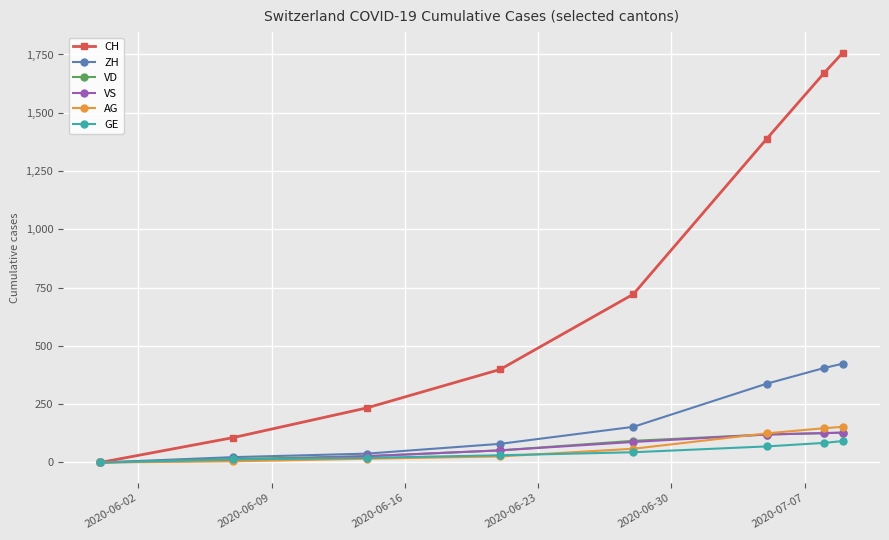

At how many categories does at least one series exceed 607?

4